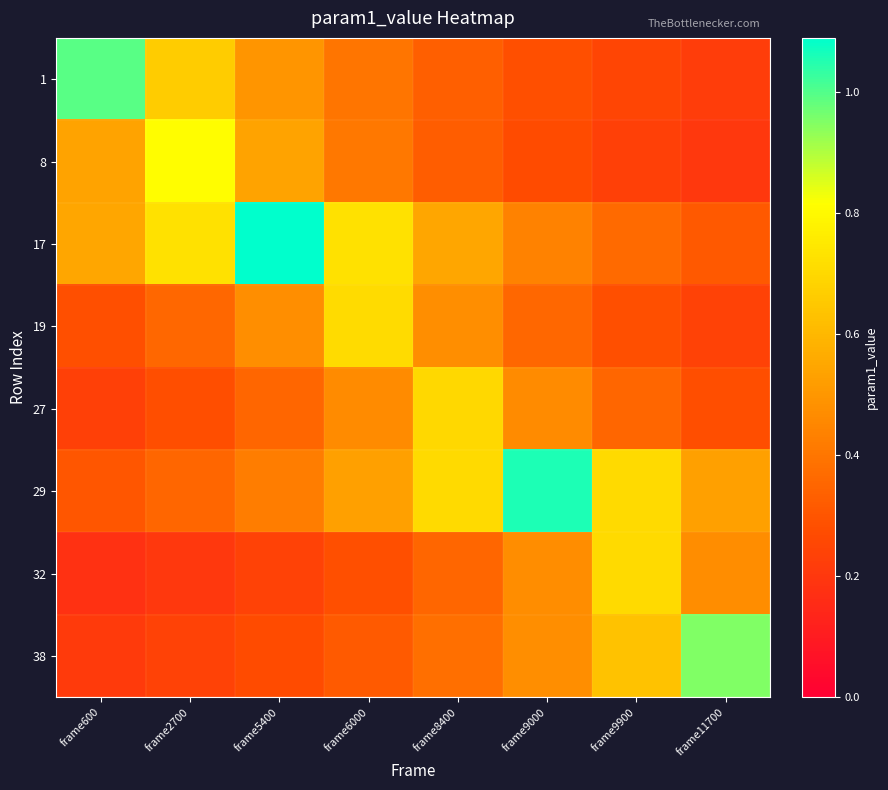

At how many categories does at least one series exceed 0?

8